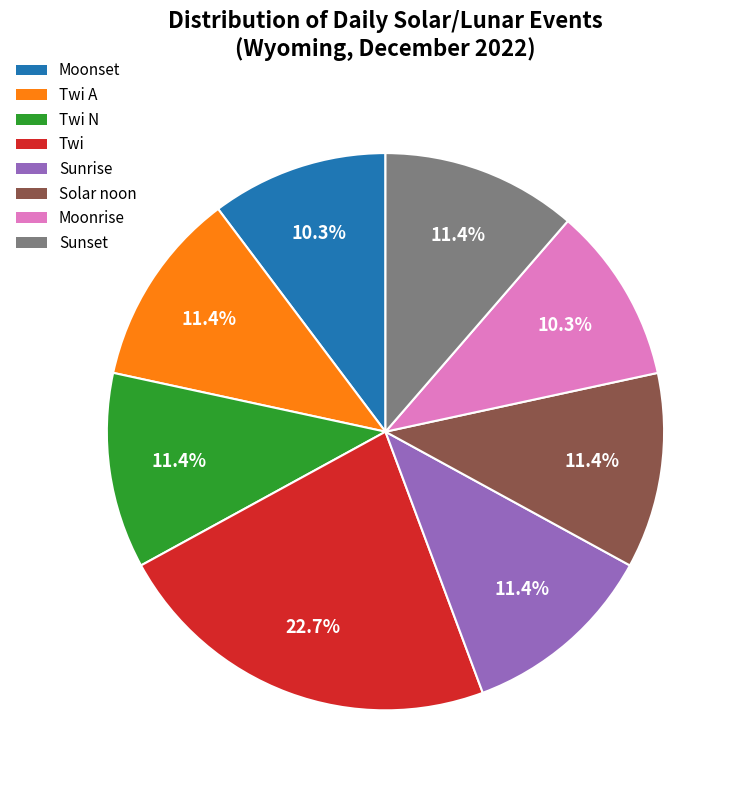

How many segments does this pie chart have?

8